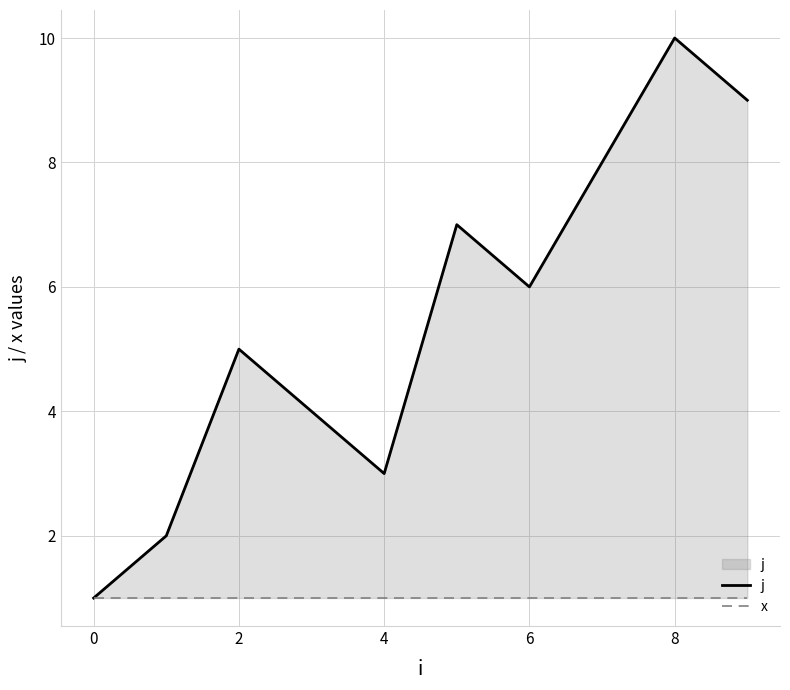

True or false: j and x intersect in this chart.

False